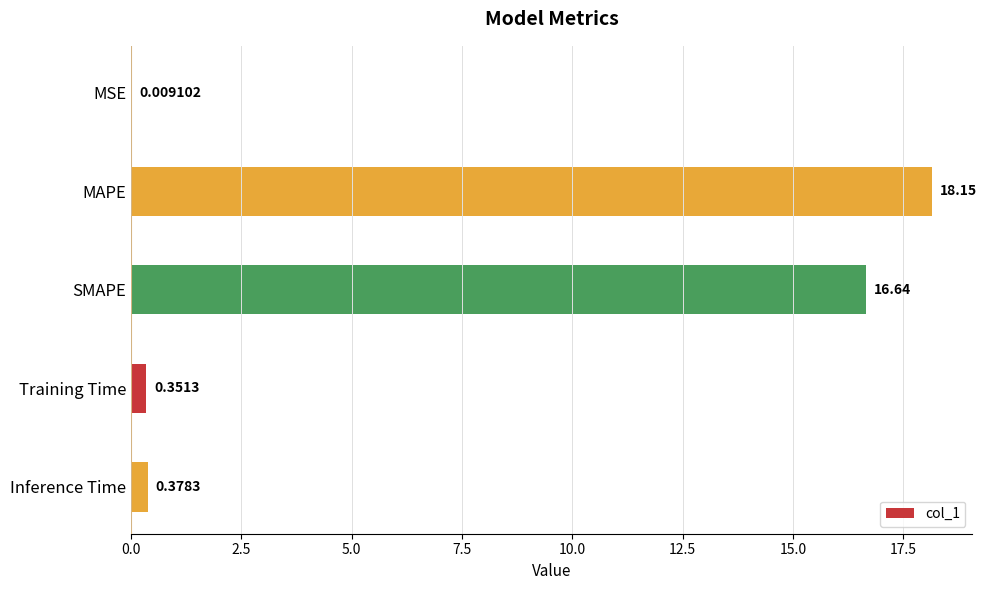

What is the ratio of the value at MAPE to the value at SMAPE?

1.1